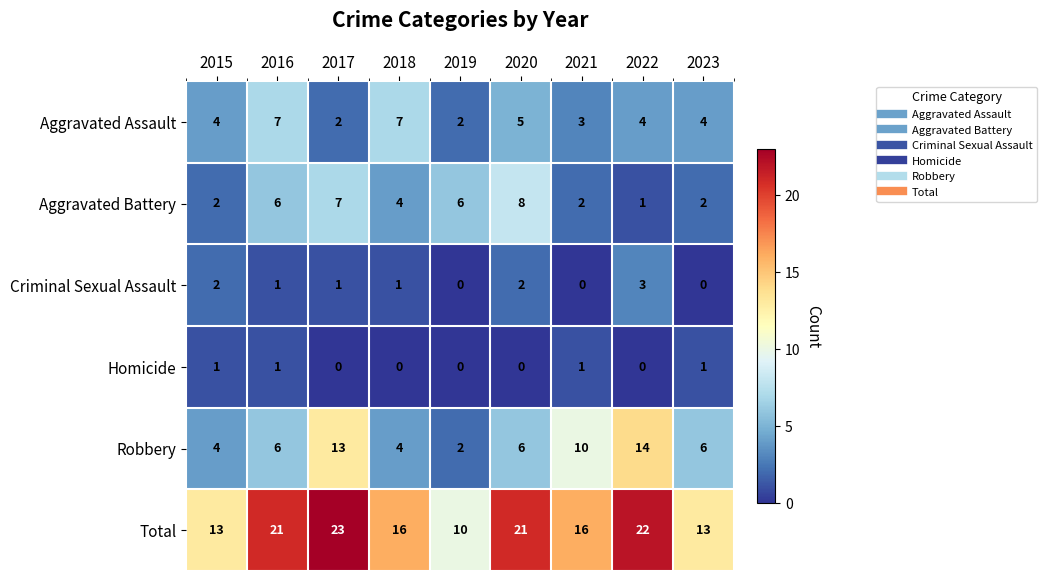

What is the greatest value displayed?

23